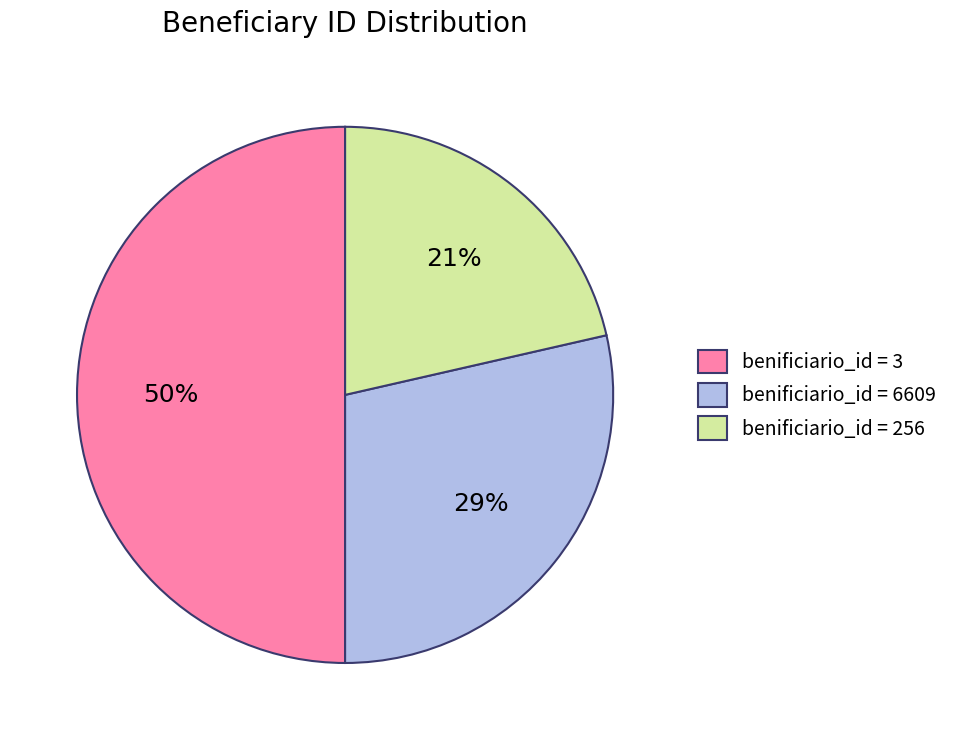

Which category has the biggest portion of the pie?

benificiario_id = 3